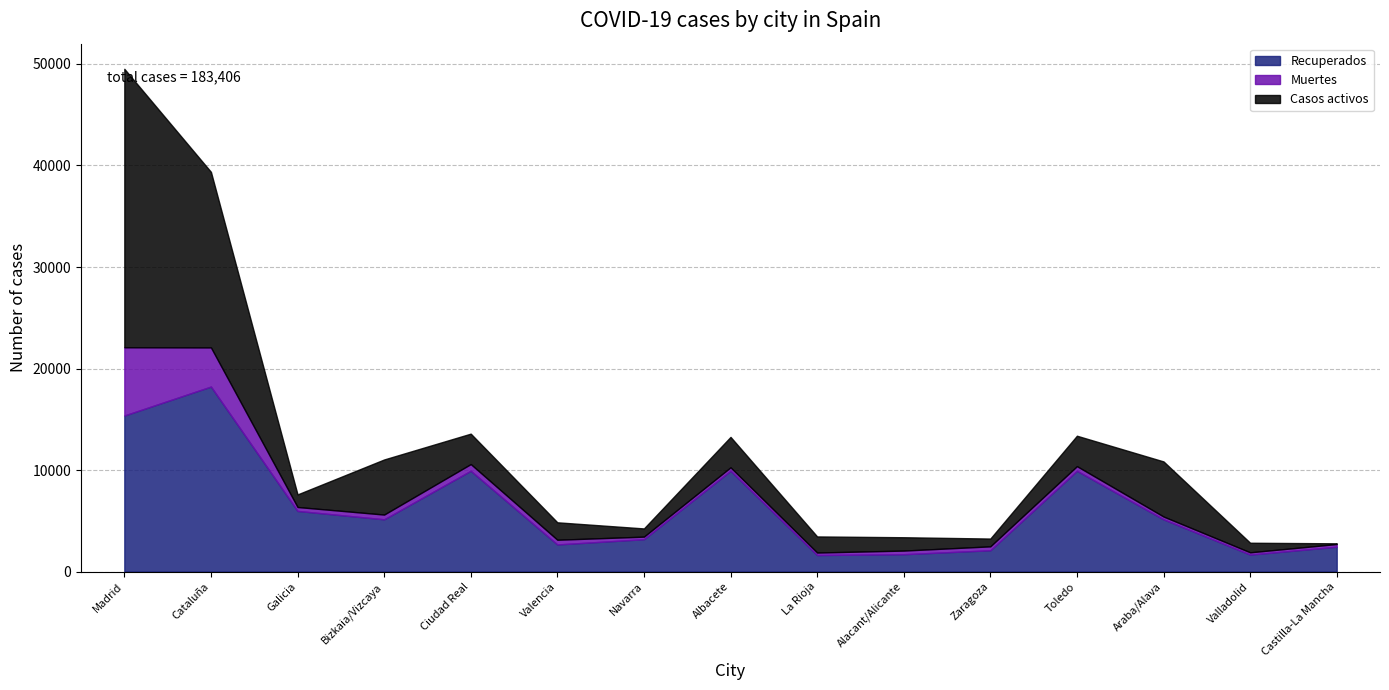

At which category is the sum across all series the highest?

Madrid